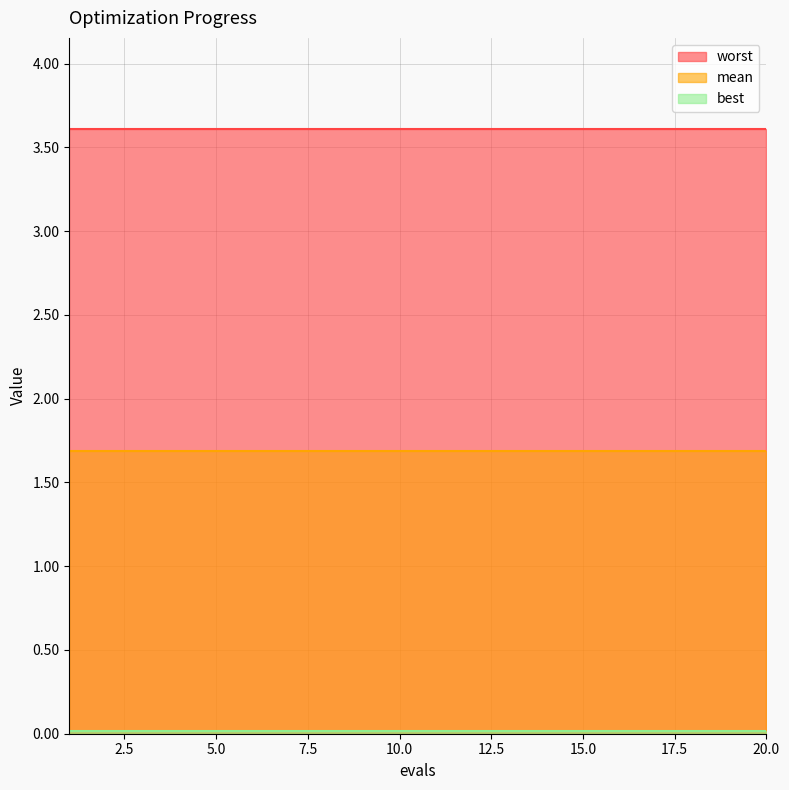

Reading left to right, list all the values displayed in this chart.

mean: 1.7	1.7	1.7	1.7	1.7	1.7	1.7	1.7	1.7	1.7	1.7	1.7	1.7	1.7	1.7	1.7	1.7	1.7	1.7	1.7
best: 0.0	0.0	0.0	0.0	0.0	0.0	0.0	0.0	0.0	0.0	0.0	0.0	0.0	0.0	0.0	0.0	0.0	0.0	0.0	0.0
worst: 3.6	3.6	3.6	3.6	3.6	3.6	3.6	3.6	3.6	3.6	3.6	3.6	3.6	3.6	3.6	3.6	3.6	3.6	3.6	3.6